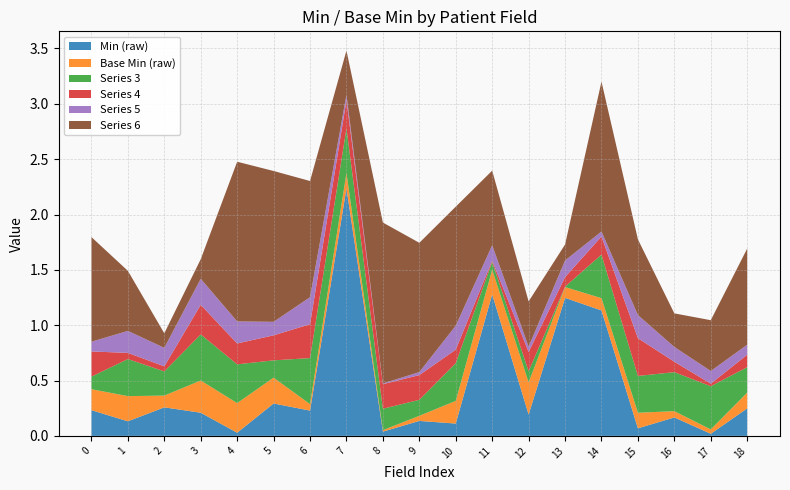

Is it true that Min (raw) equals 1.3 at 11?

True